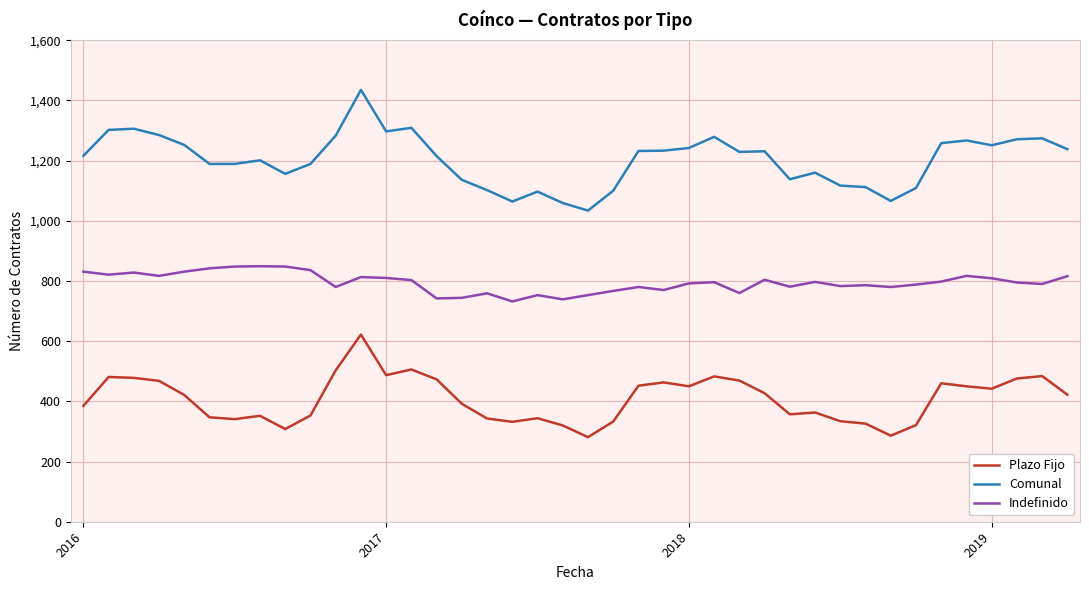

Which series has the widest spread of values?

Comunal